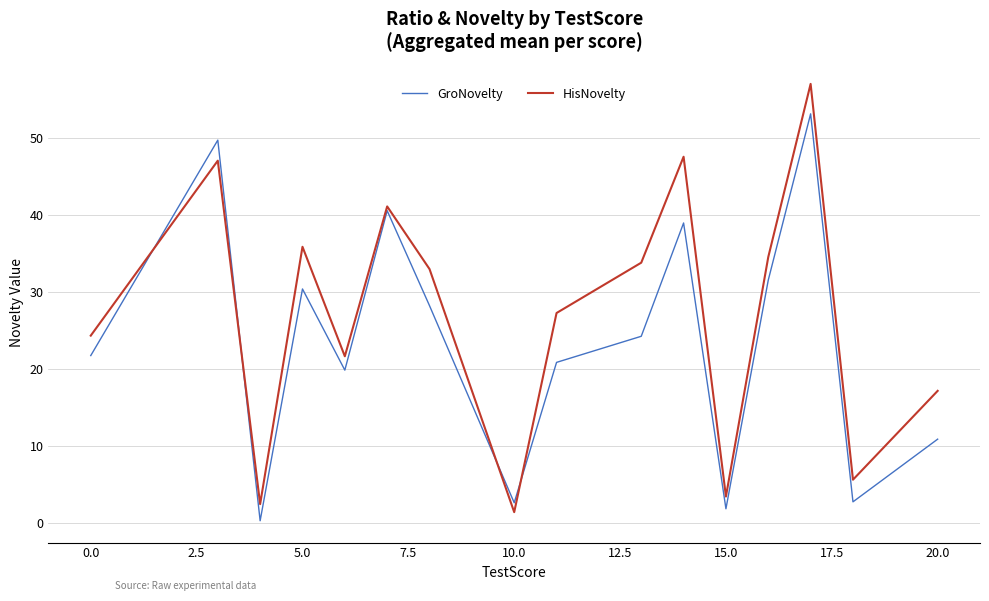

Is this an area chart (filled region under the line)?

No